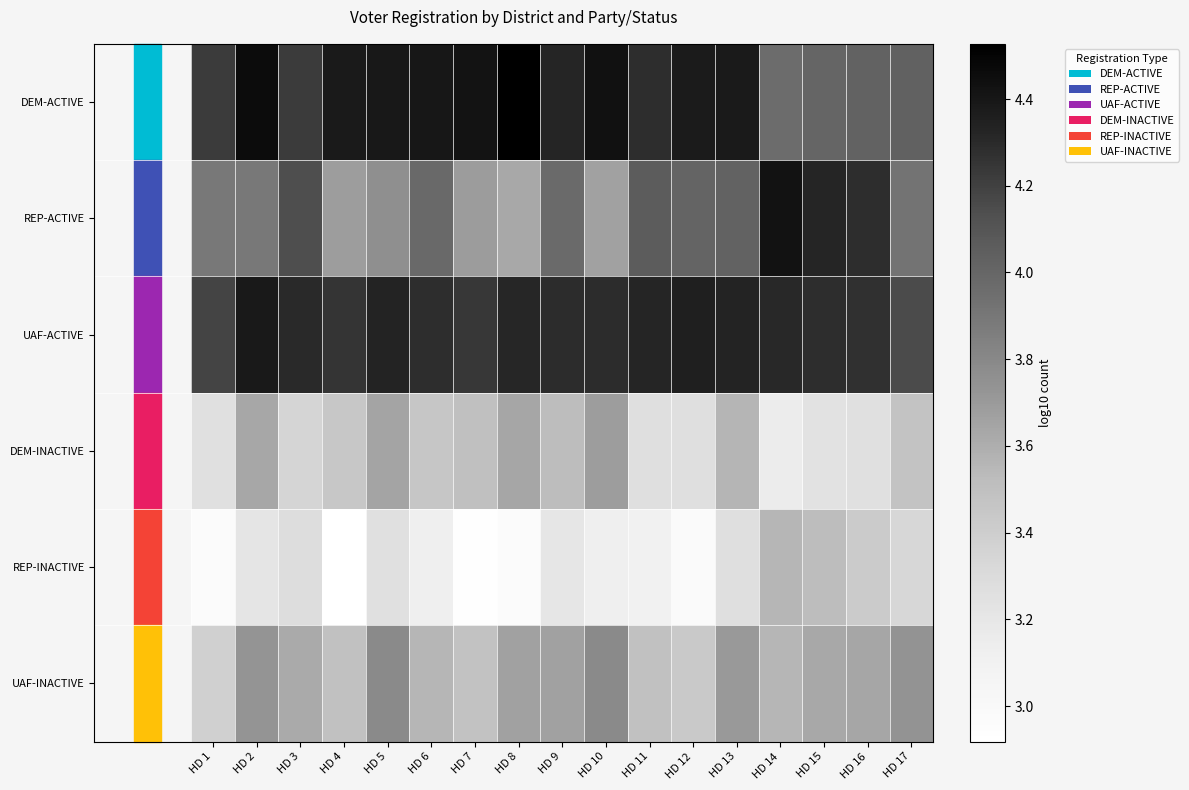

At which category is the sum across all series the highest?

HD 2